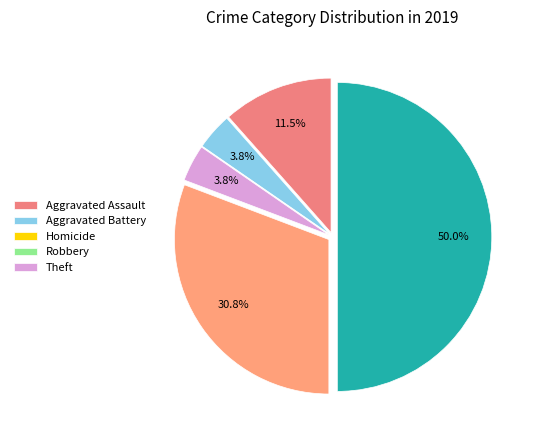

To the nearest percent, what is the difference between the largest and smallest slice percentages?

50%